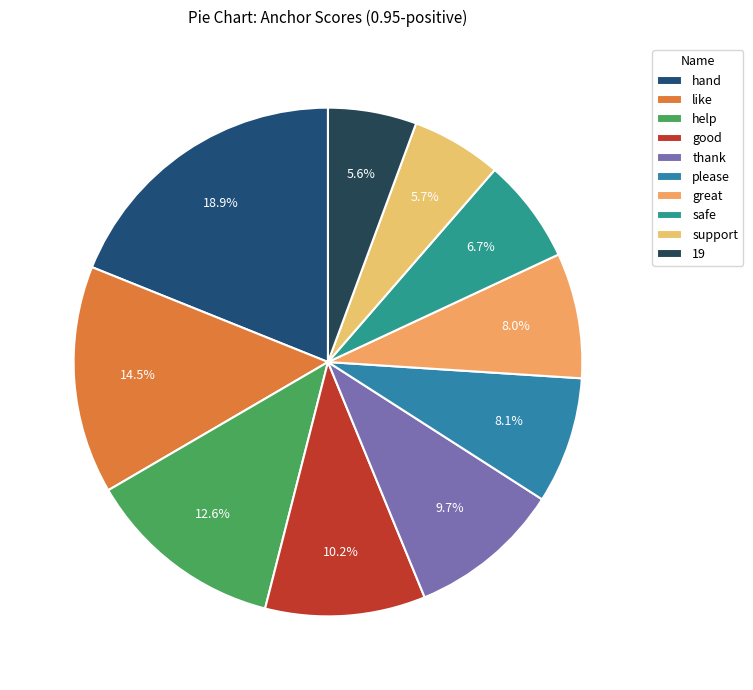

True or false: safe accounts for 7% of the total.

True